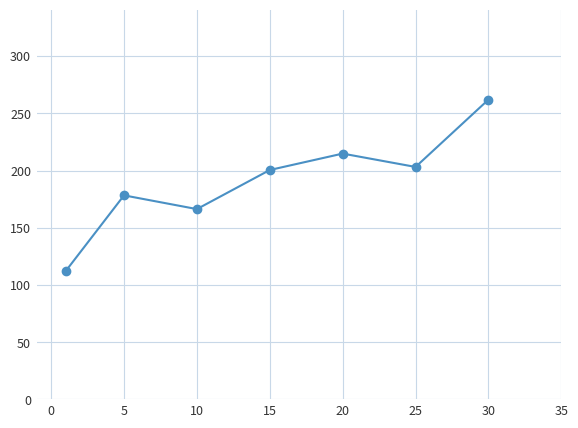

What is the greatest value displayed?

262.0